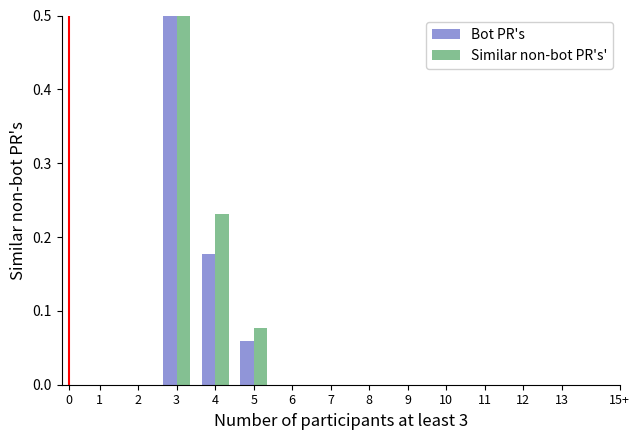

How many groups of bars are there?

13